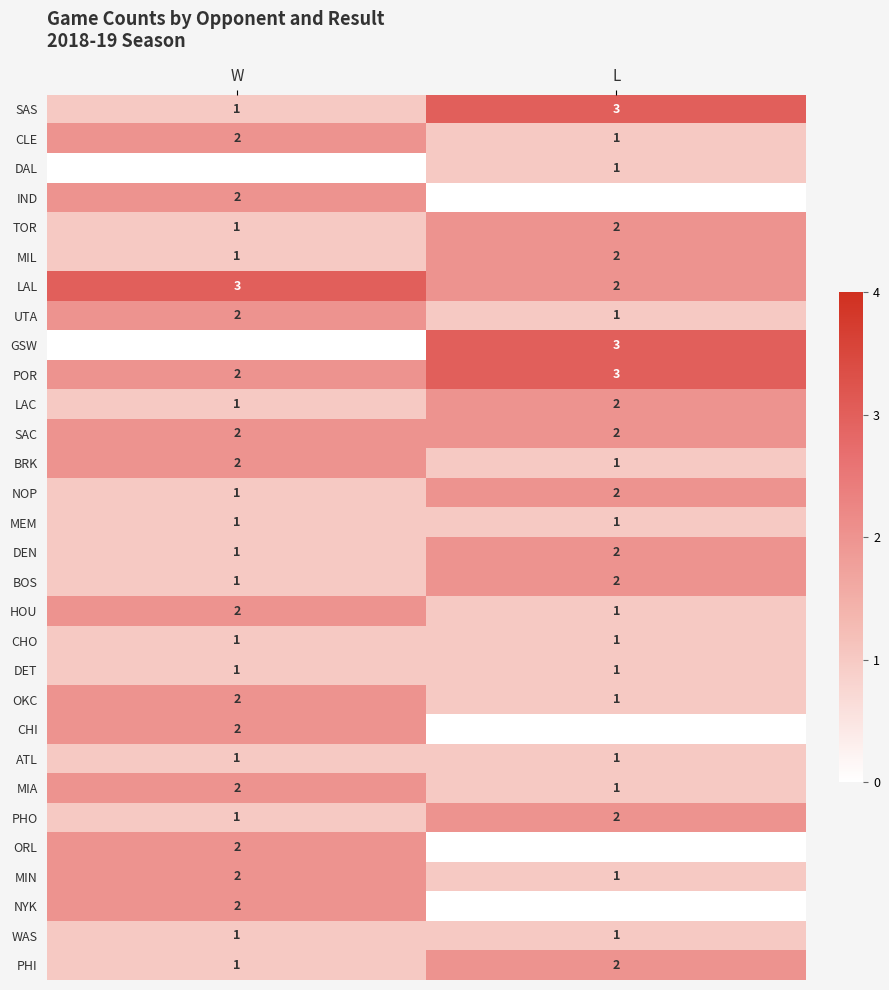

How many PHI values are between 1 and 2?

2